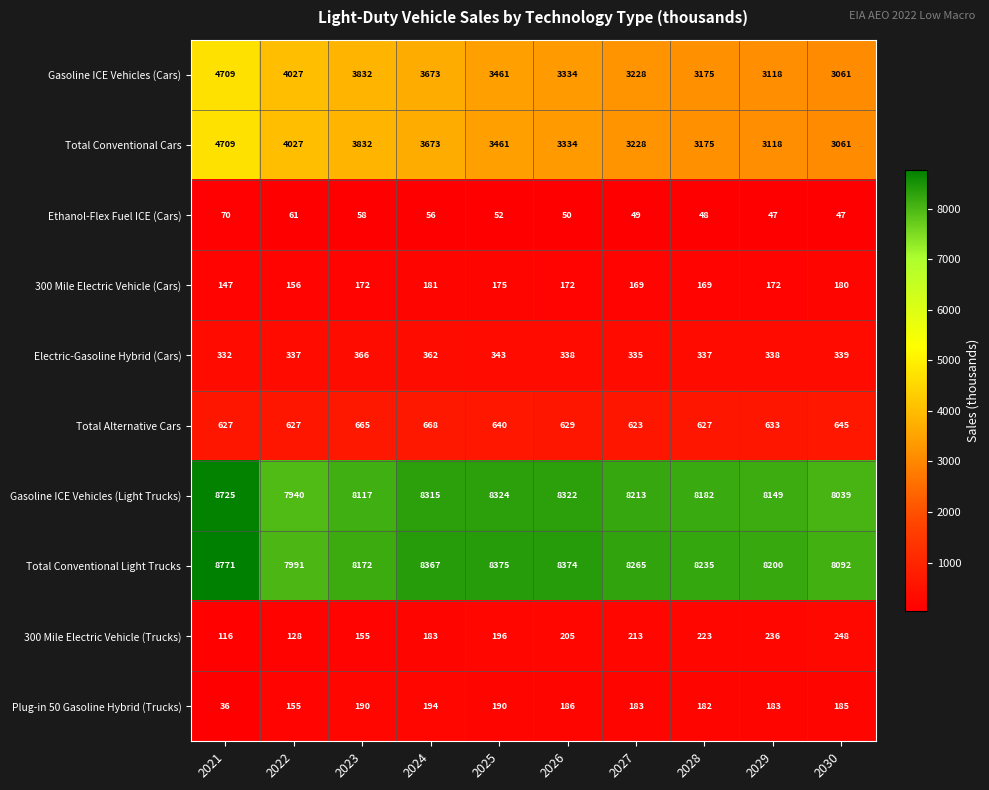

At how many categories does at least one series exceed 8289?

4